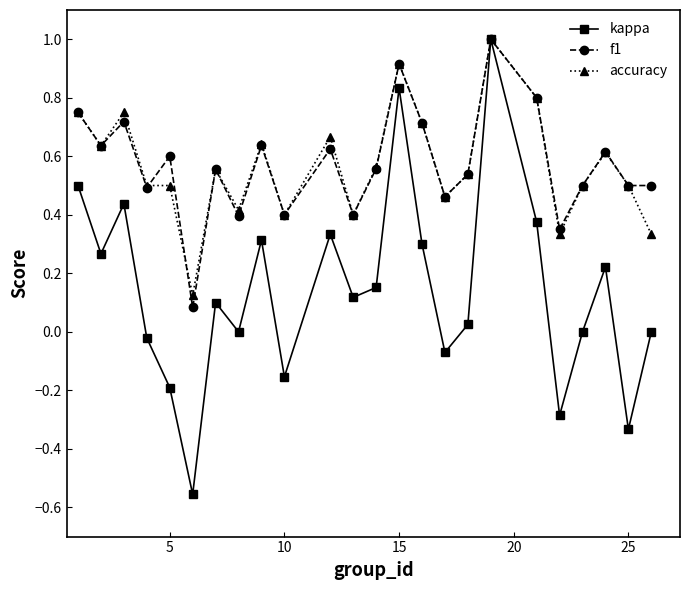

How many interior local valleys does the kappa series have?

8